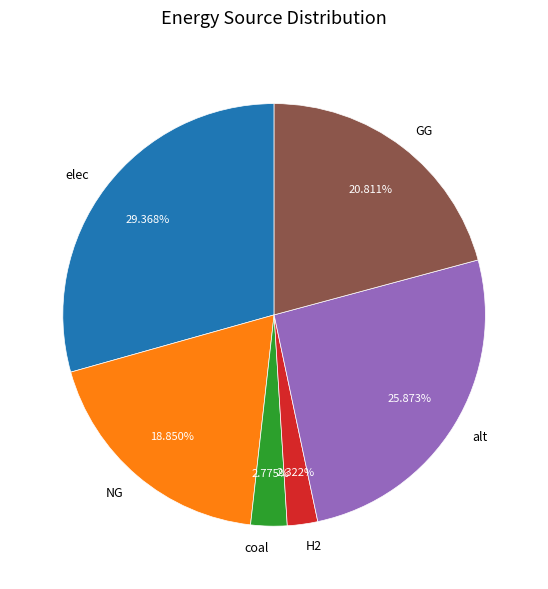

What percentage is the alt slice, to the nearest percent?

26%